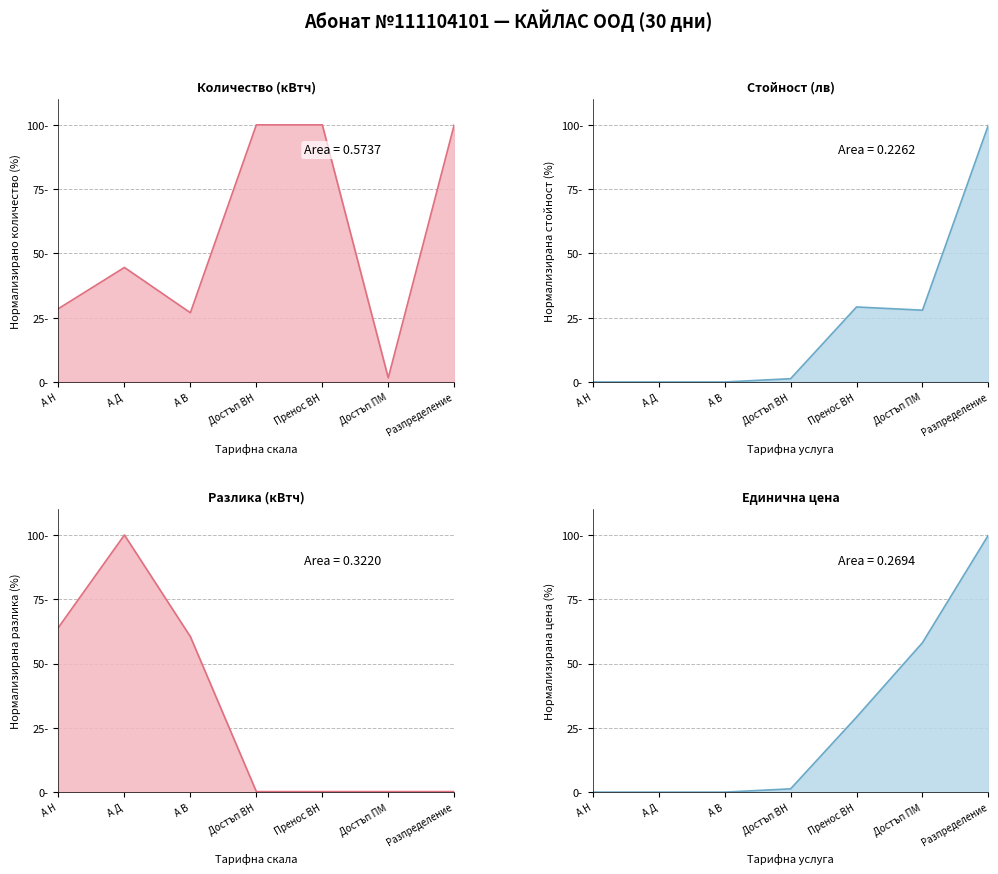

Reading left to right, extract all data points from this chart.

Количество (кВтч): А Н=28.5	А Д=44.5	А В=26.9	Достъп ВН=100.0	Пренос ВН=100.0	Достъп ПМ=1.6	Разпределение=100.0
Стойност (лв): А Н=0.0	А Д=0.0	А В=0.0	Достъп ВН=1.3	Пренос ВН=29.2	Достъп ПМ=27.9	Разпределение=100.0
Разлика (кВтч): А Н=64.1	А Д=100.0	А В=60.5	Достъп ВН=0.2	Пренос ВН=0.2	Достъп ПМ=0.2	Разпределение=0.2
Единична цена: А Н=0.0	А Д=0.0	А В=0.0	Достъп ВН=1.3	Пренос ВН=29.2	Достъп ПМ=58.1	Разпределение=100.0